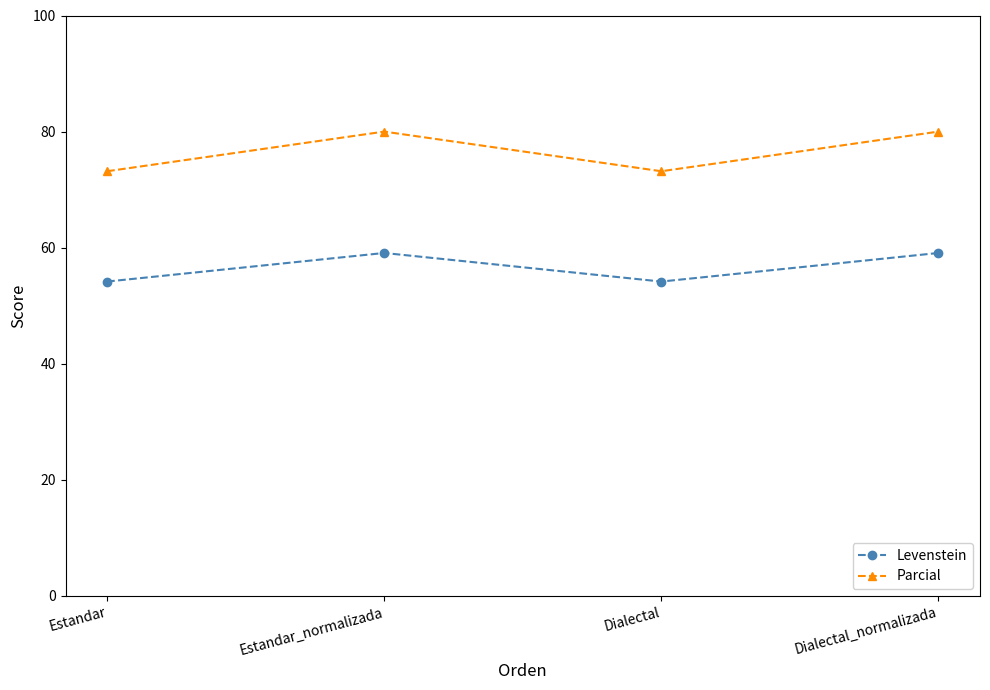

True or false: Levenstein and Parcial intersect in this chart.

False